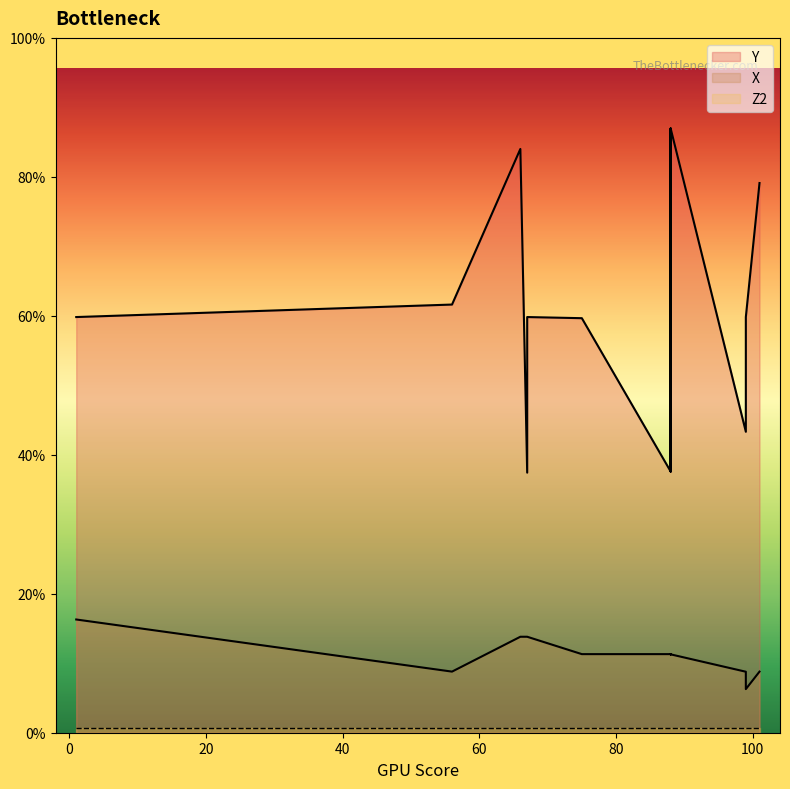

Does the chart have visible grid lines?

No